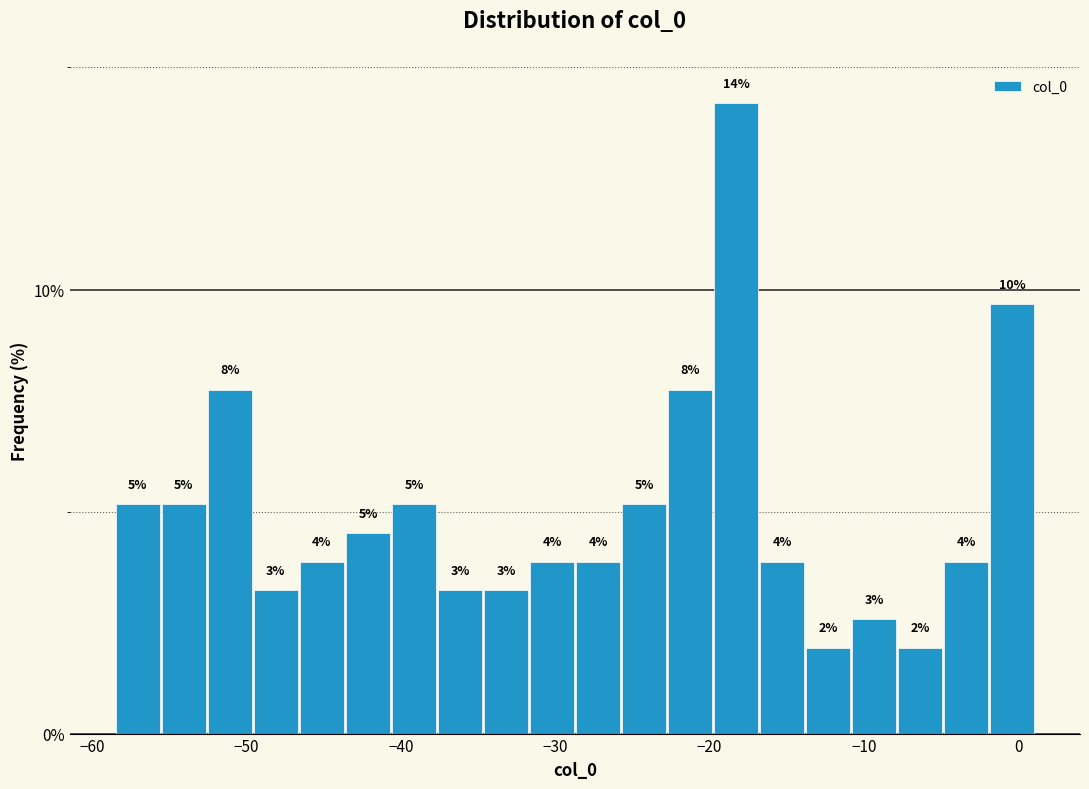

Around what value on the x-axis is the tallest bar? Give the approximate position of its centre, as read against the axis.

-18